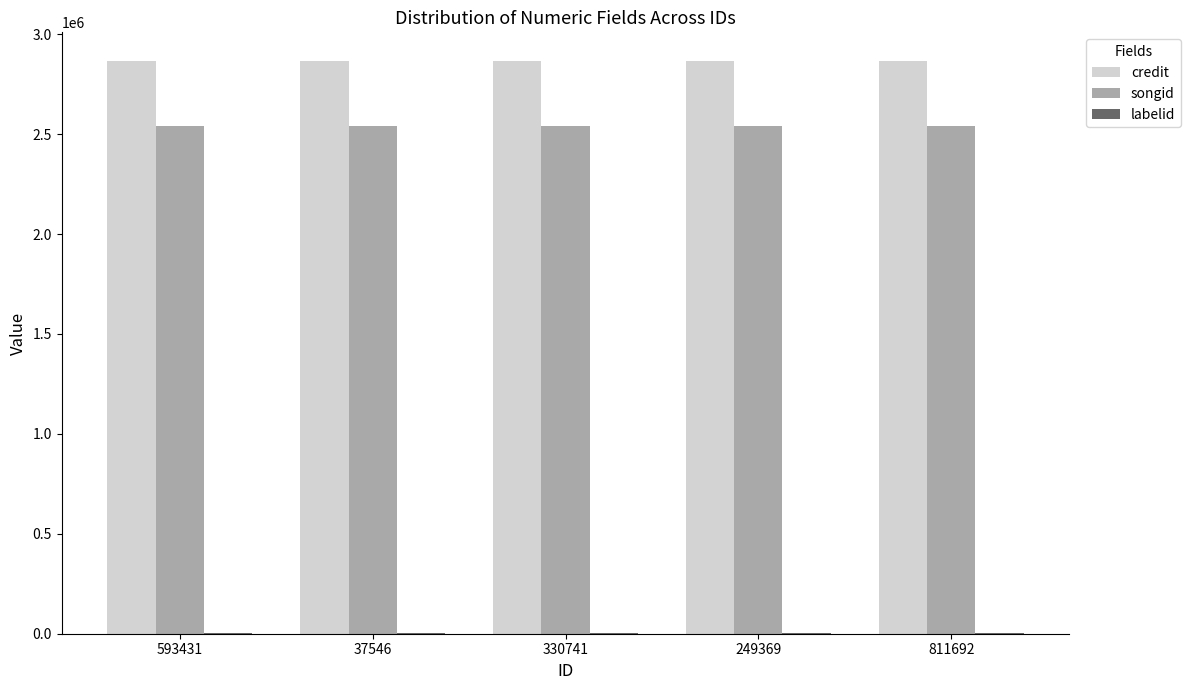

The value of credit at 811692 is 2866016. True or false?

True